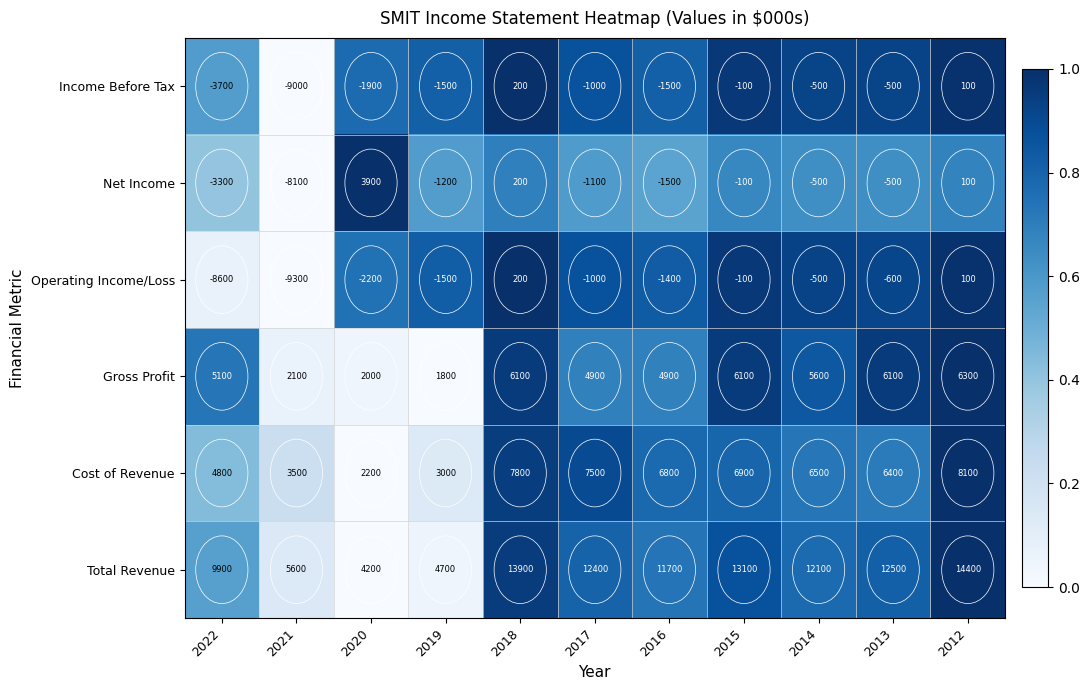

What is the difference between the highest and lowest values at 2012?

14300